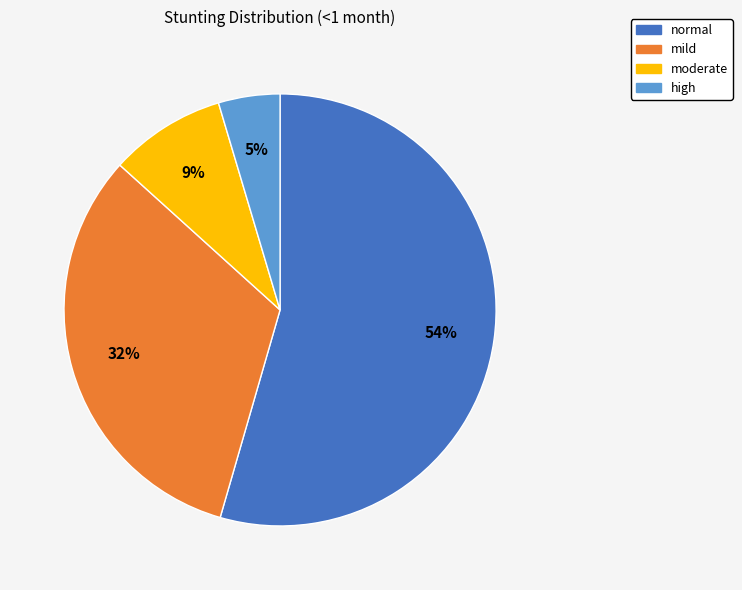

What percentage is the moderate slice, to the nearest percent?

9%